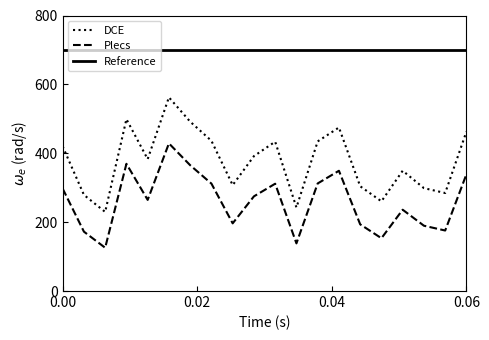

True or false: Plecs and Reference cross at least once.

False